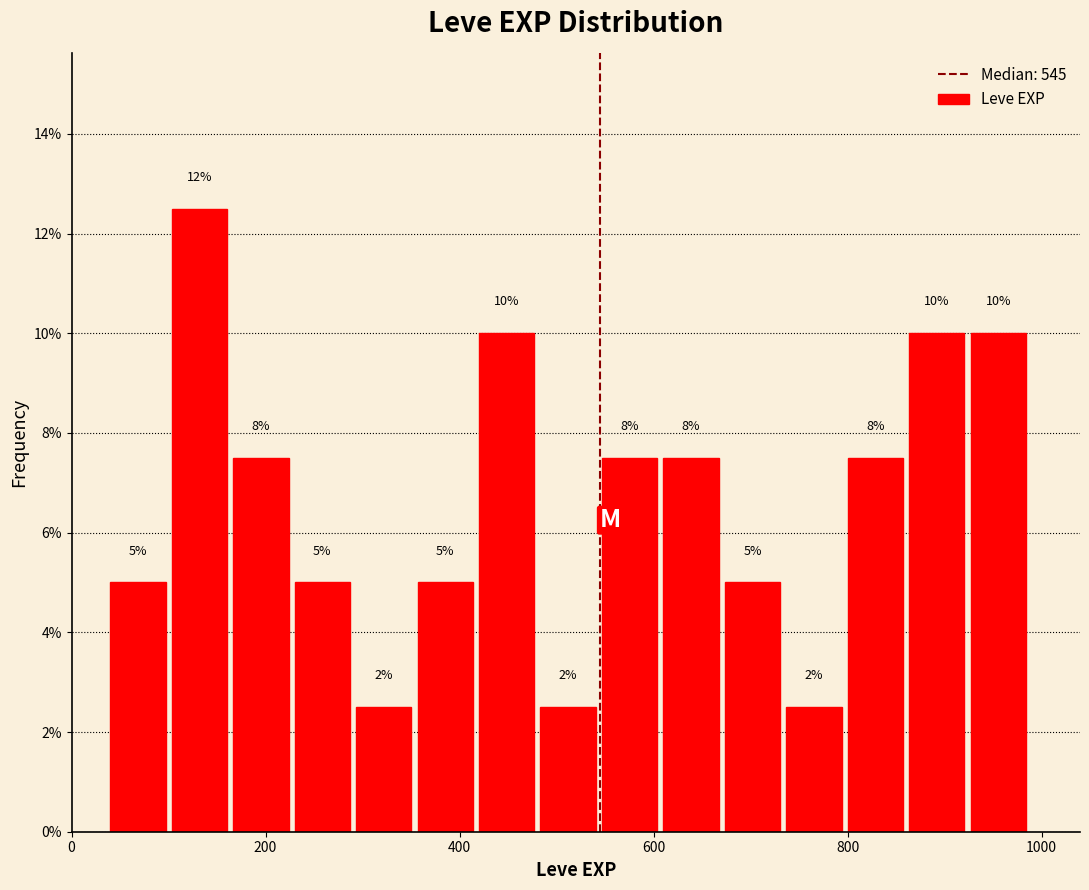

Read against the x-axis, roughly where is the centre of the tallest bar?

140